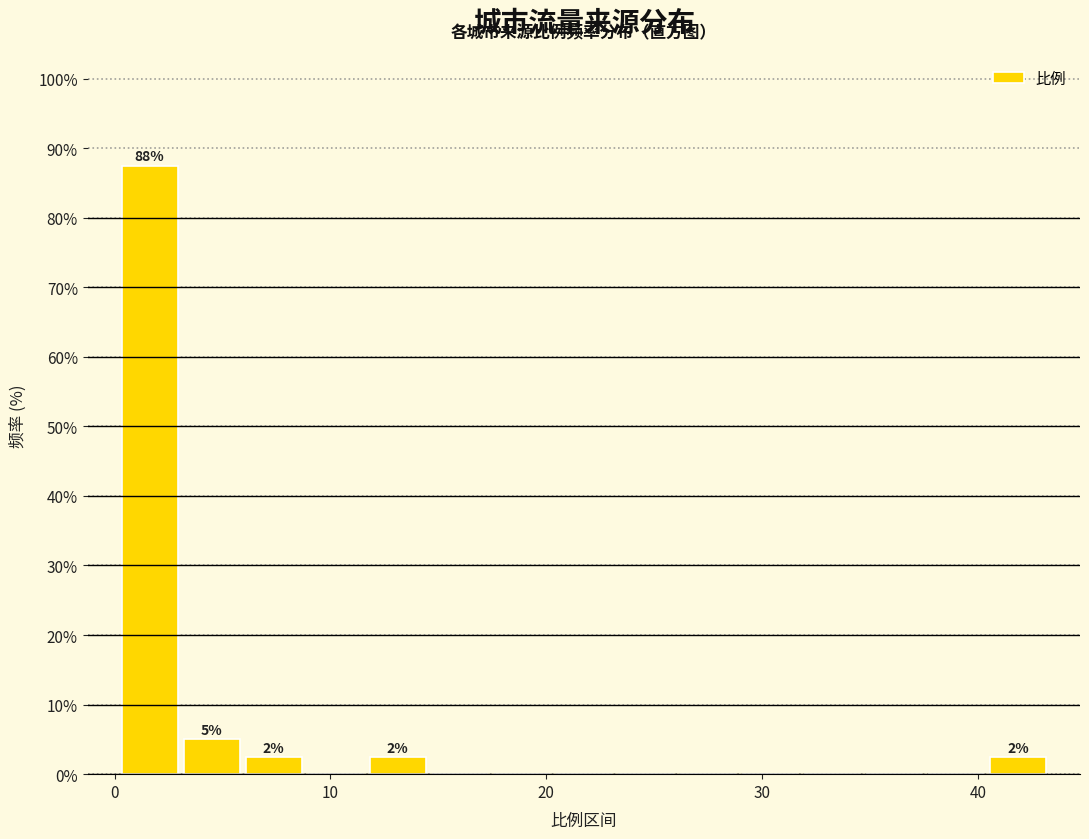

Read against the x-axis, roughly where is the centre of the tallest bar?

2